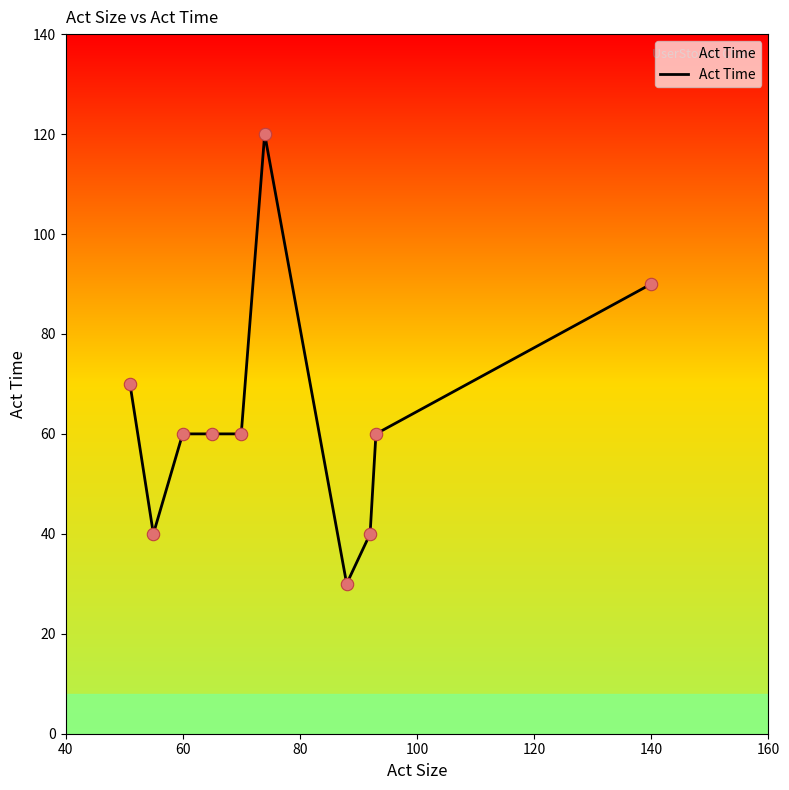

What is the greatest value displayed?

120